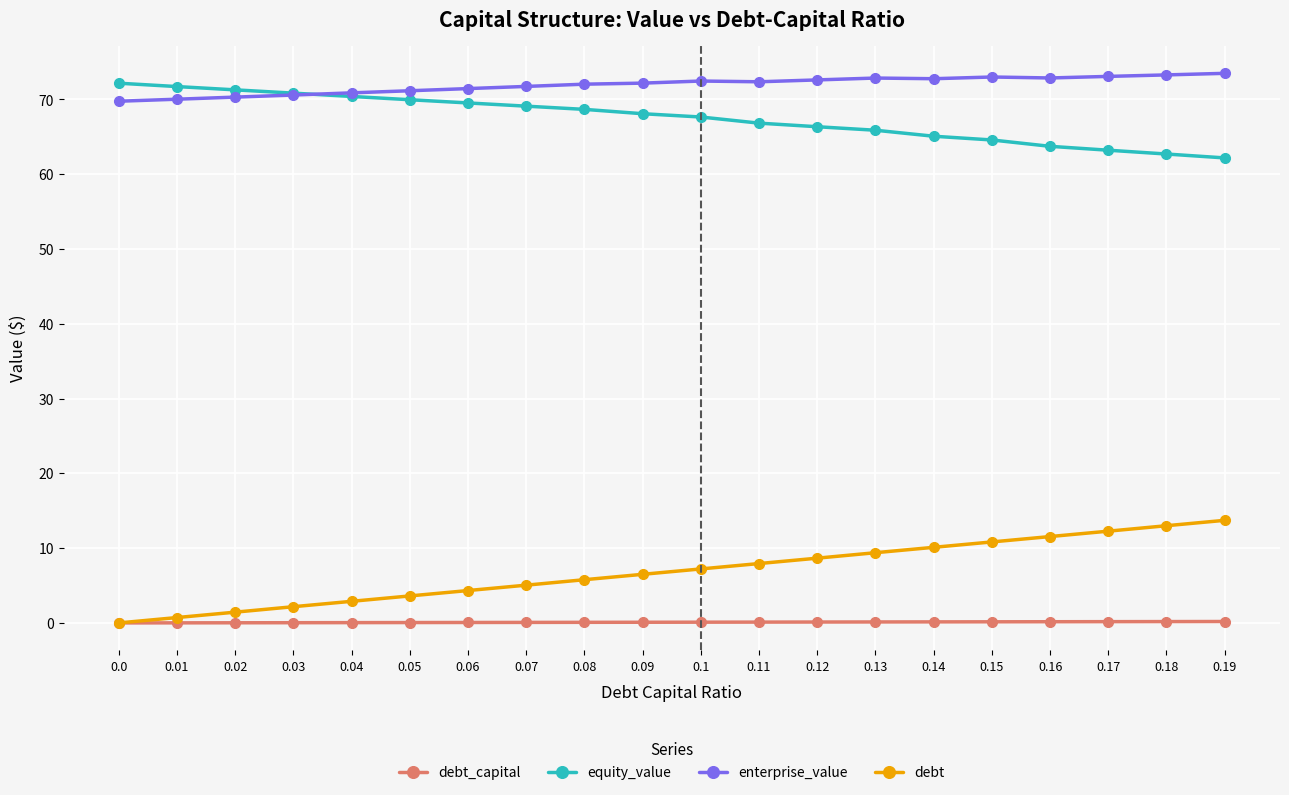

The debt_capital series shows 0.0 at 0.04. True or false?

True